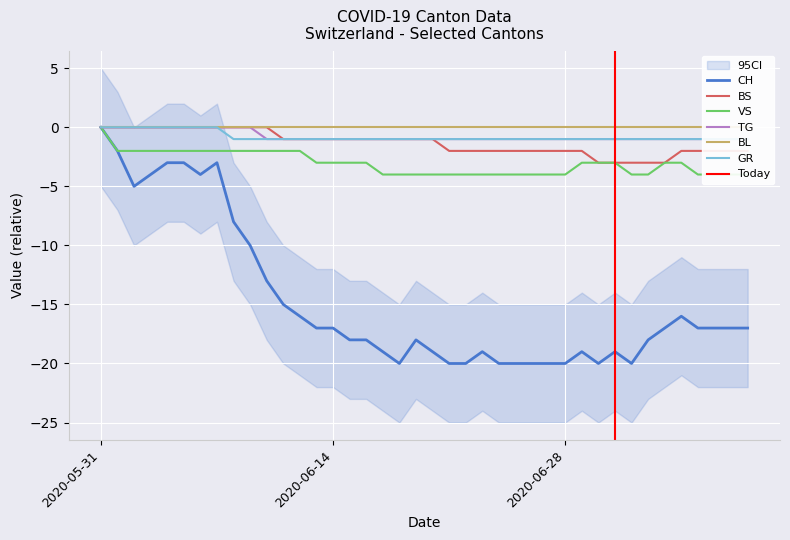

What is the total value across all series at 2020-07-09?

-25